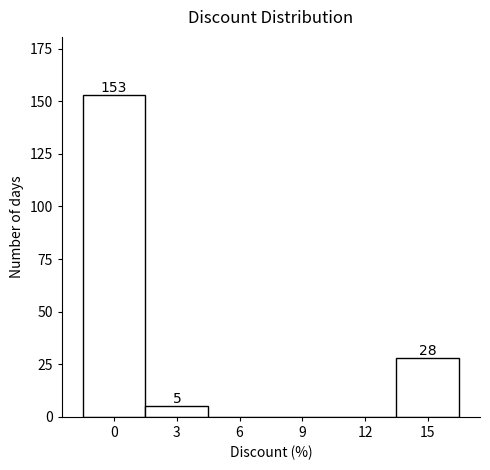

Reading right to left, transcribe all the data shown in this chart.

15=28	12=0	9=0	6=0	3=5	0=153